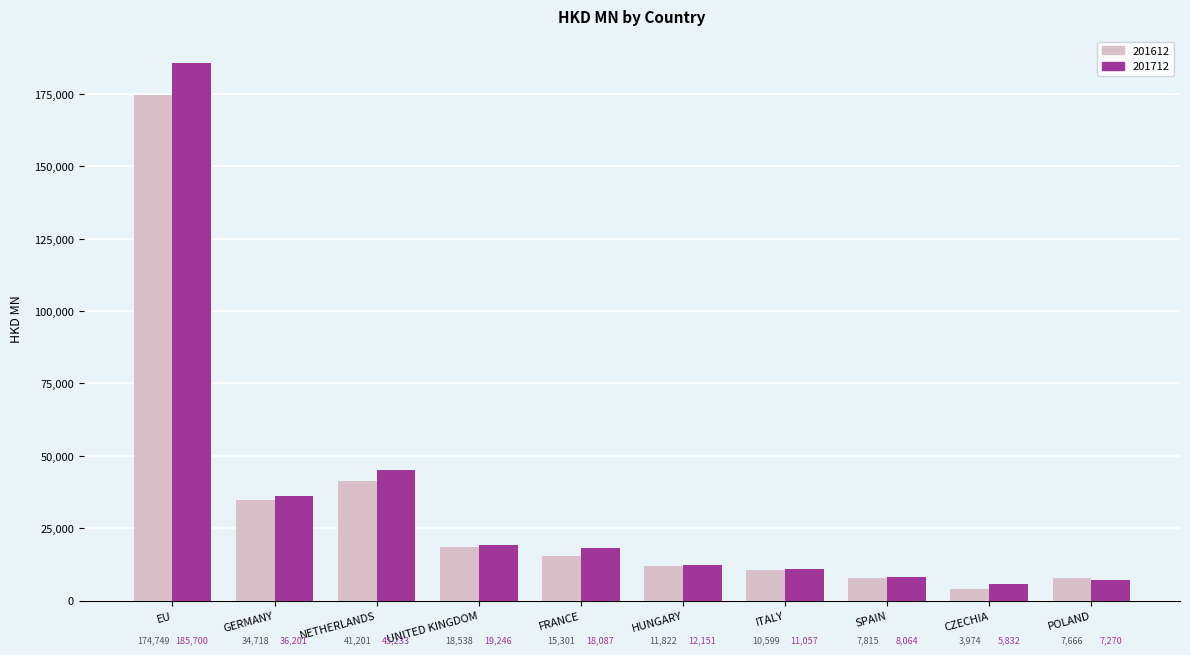

How many bars are there in each group?

2